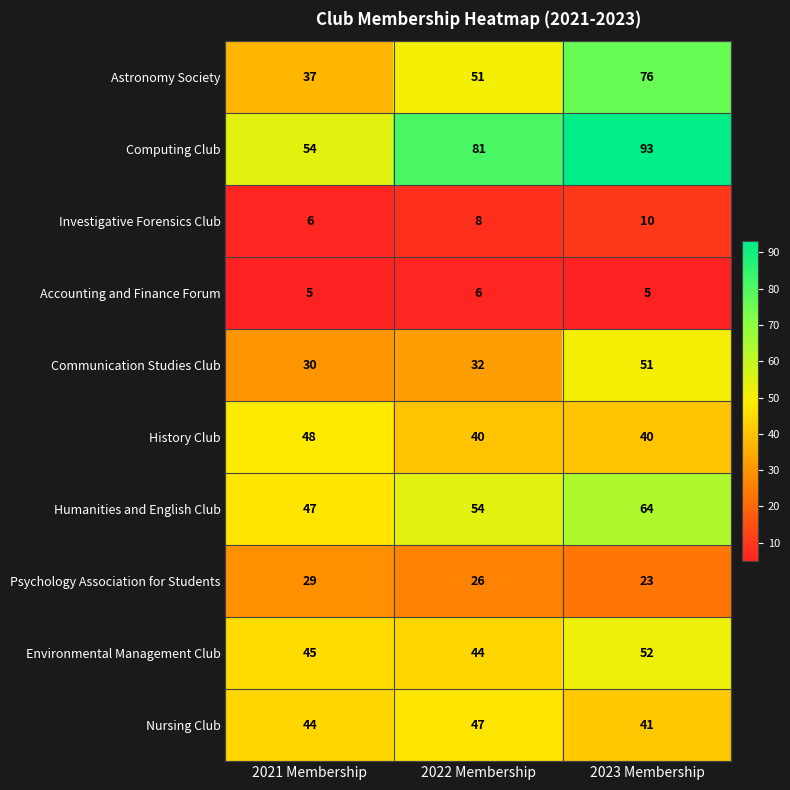

What is the minimum value shown in the chart?

5